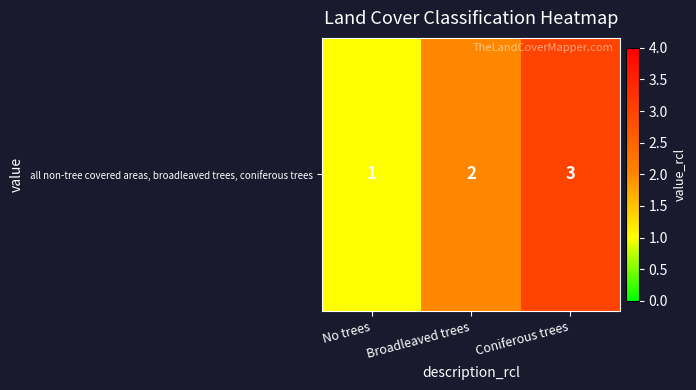

What is the sum of all values?

6